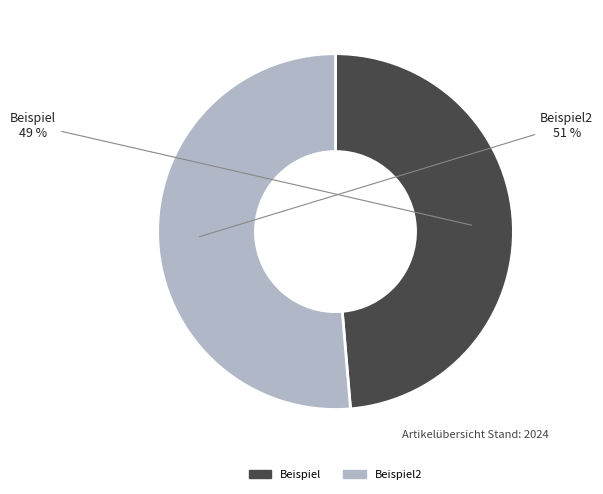

Is there a majority slice in this chart?

Yes